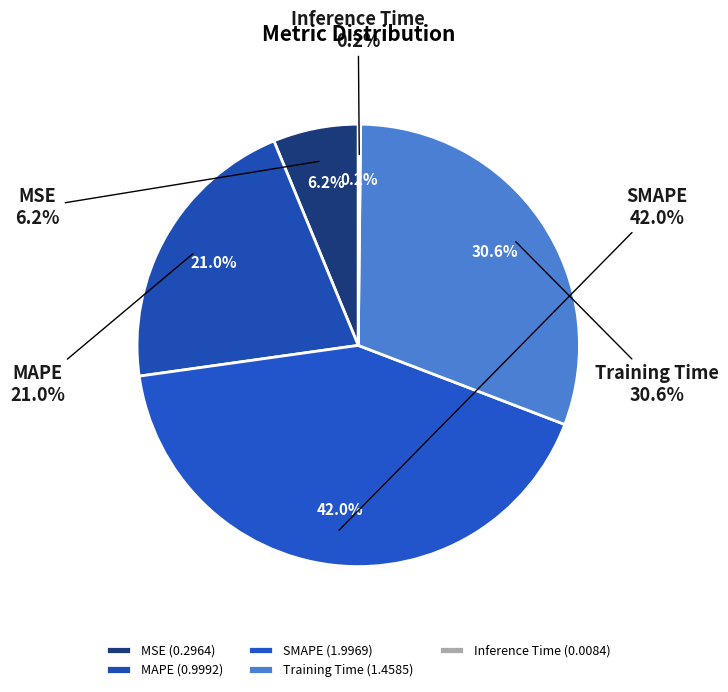

To the nearest percent, what is the combined percentage of Training Time and SMAPE?

73%